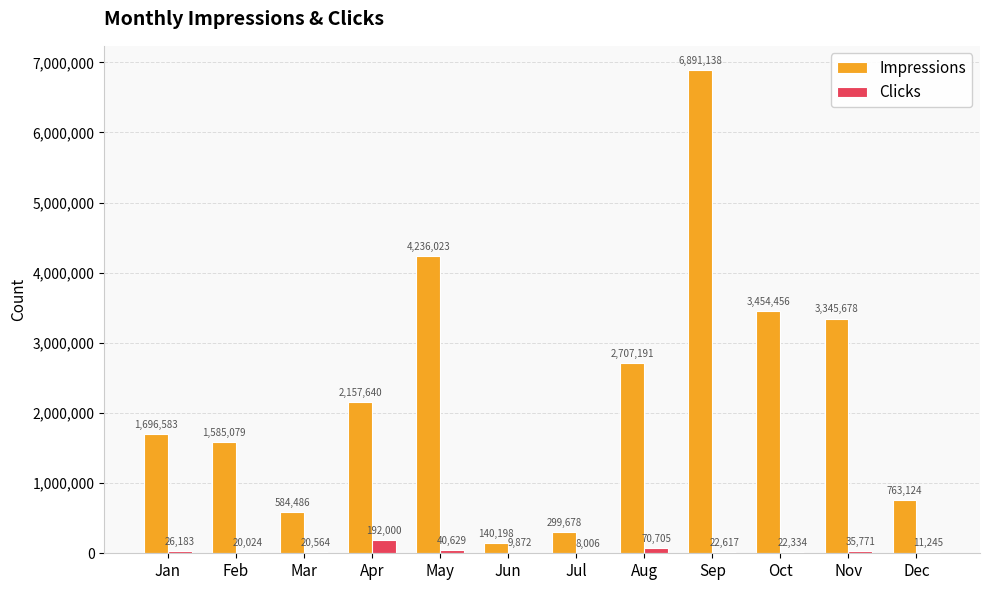

Does the chart contain stacked bars?

No